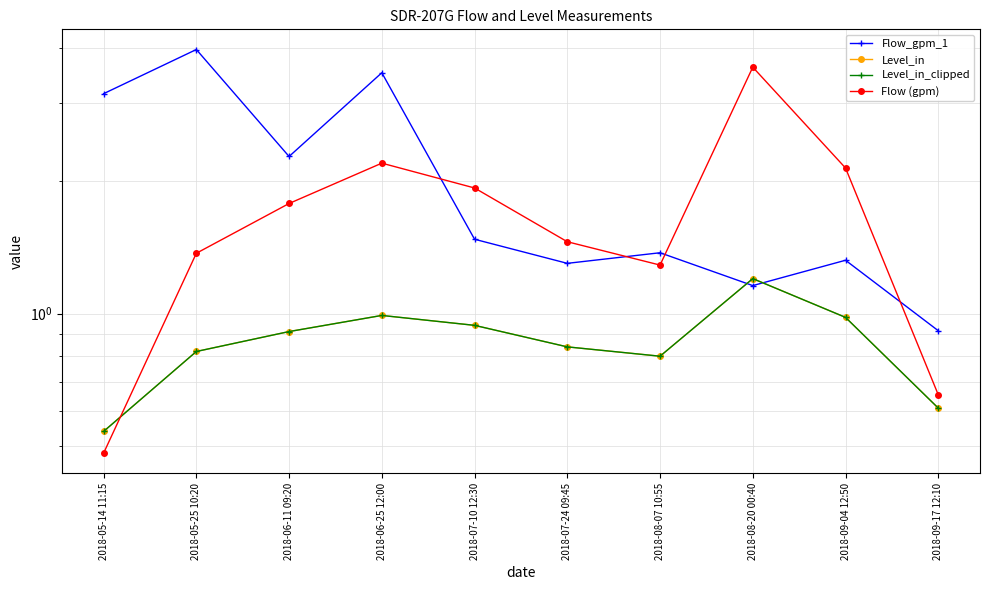

Reading left to right, what are all the values shown in this chart?

Flow_gpm_1: 3.2	4.0	2.3	3.5	1.5	1.3	1.4	1.2	1.3	0.9
Level_in: 0.5	0.8	0.9	1.0	0.9	0.8	0.8	1.2	1.0	0.6
Level_in_clipped: 0.5	0.8	0.9	1.0	0.9	0.8	0.8	1.2	1.0	0.6
Flow (gpm): 0.5	1.4	1.8	2.2	1.9	1.5	1.3	3.6	2.1	0.7